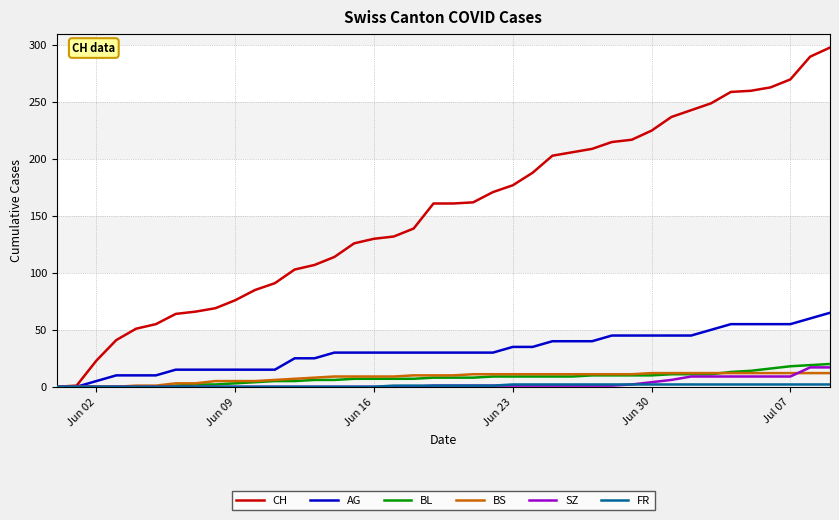

Which series has the largest total across all categories?

CH